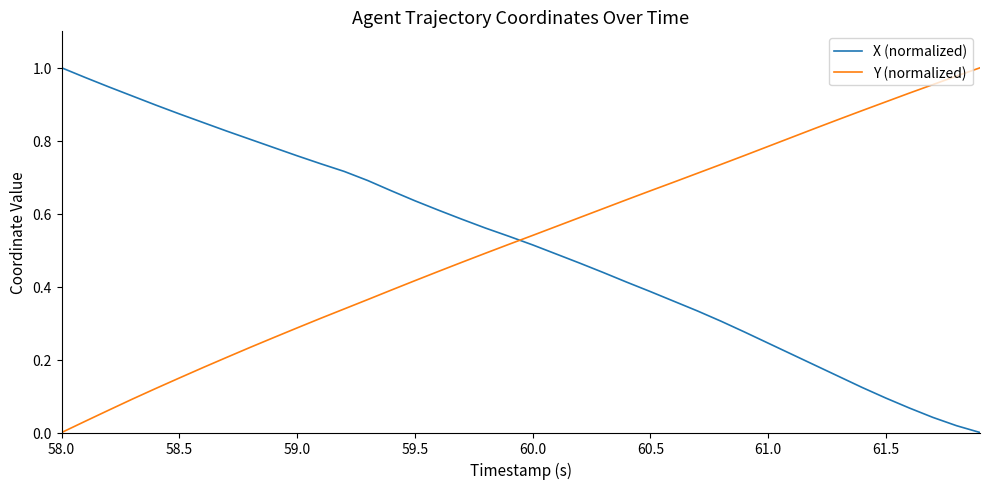

True or false: X (normalized) and Y (normalized) cross at least once.

True